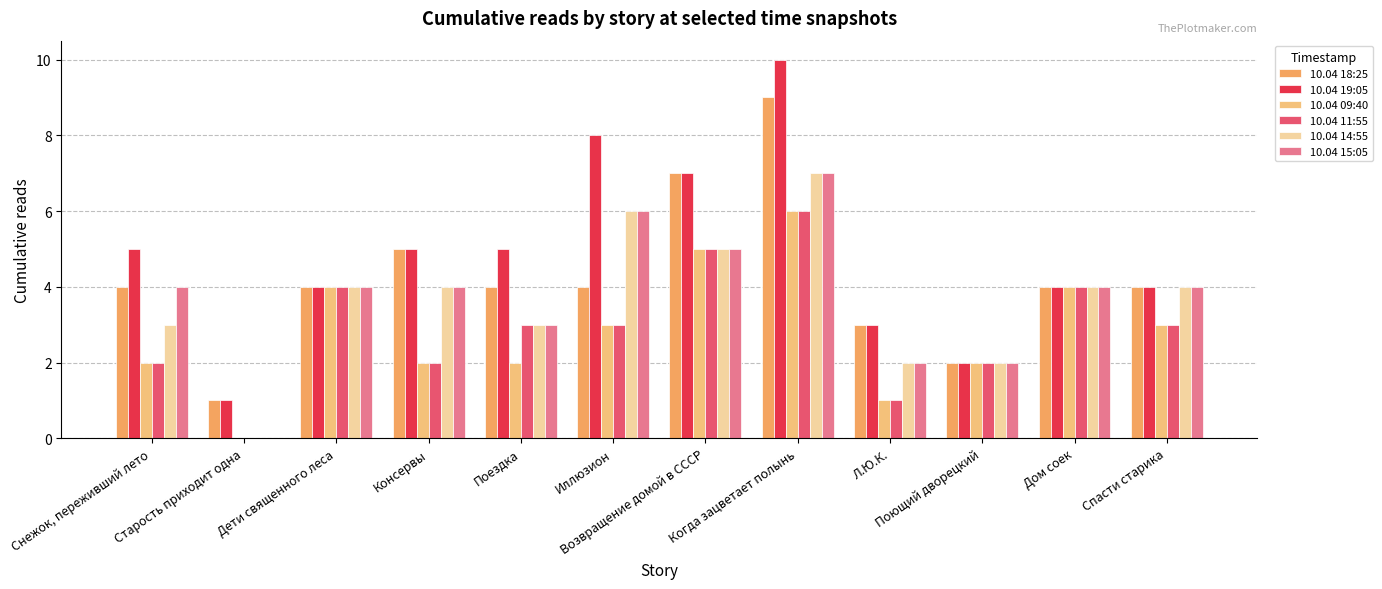

At Поездка, list the series in order from smallest to largest.

10.04 09:40, 10.04 11:55, 10.04 14:55, 10.04 15:05, 10.04 18:25, 10.04 19:05